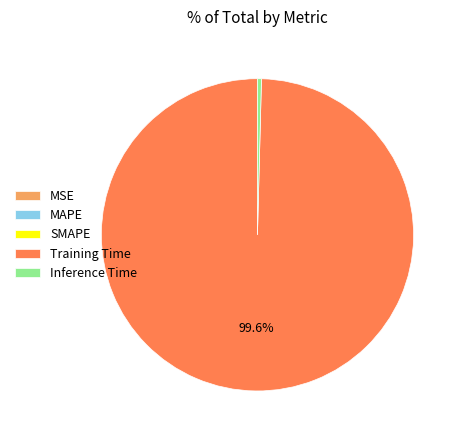

Which category accounts for the majority?

Training Time